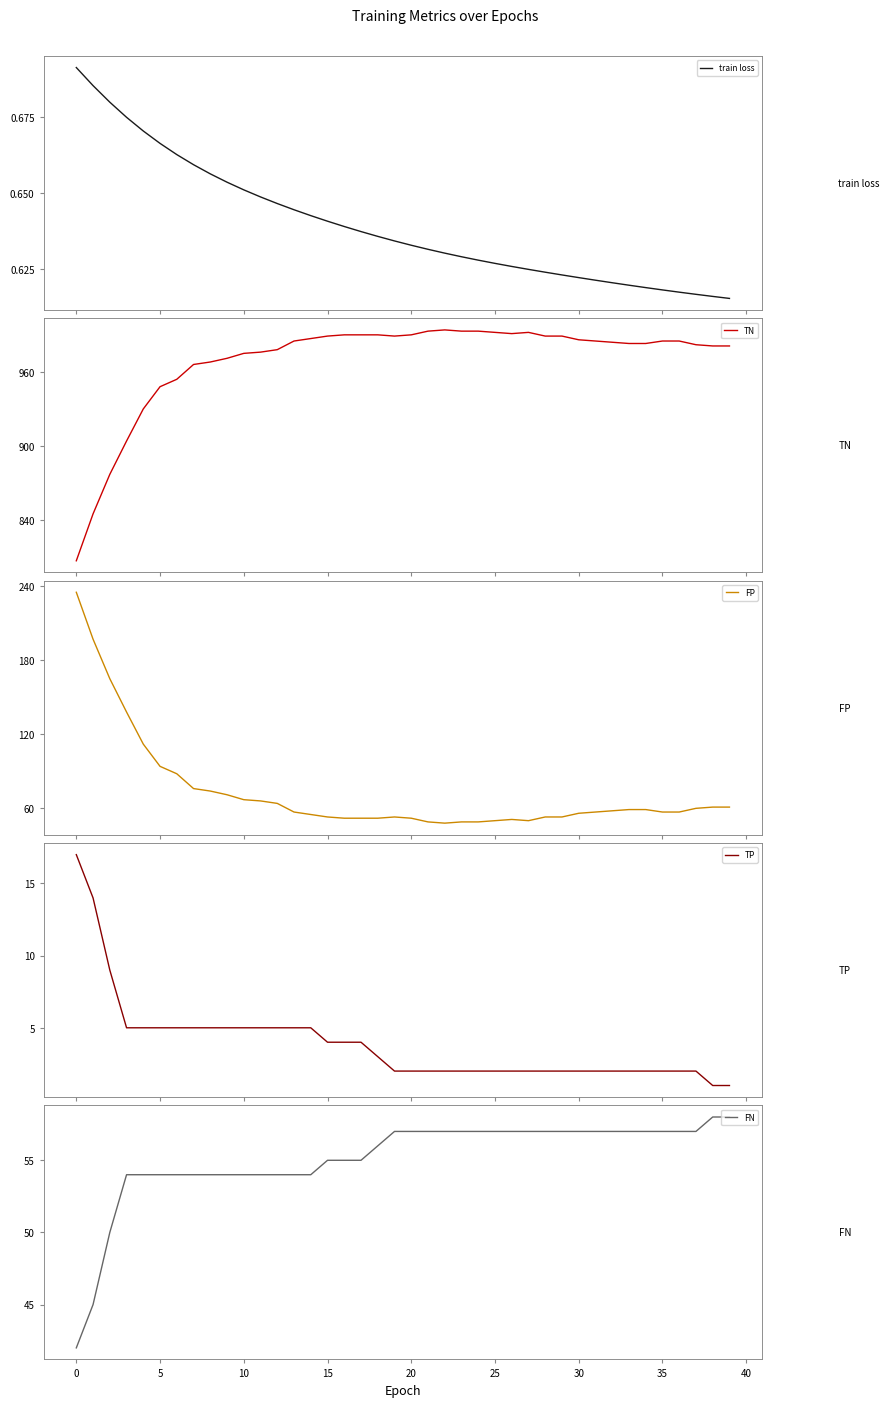

Does the chart display data point markers on the line(s)?

No